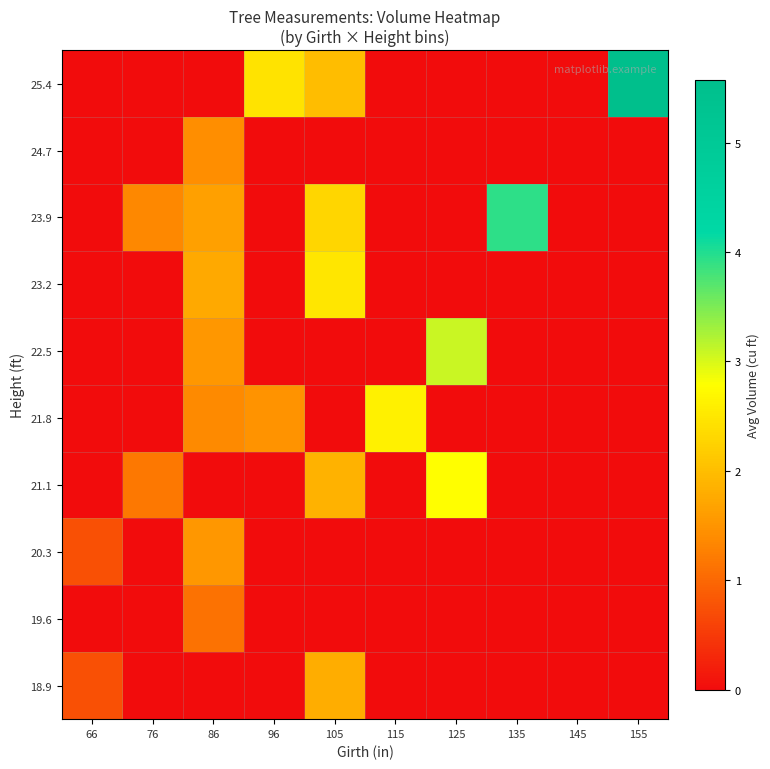

Reading left to right, extract all data points from this chart.

18.9: 66=0.7	76=0.0	86=0.0	96=0.0	105=1.8	115=0.0	125=0.0	135=0.0	145=0.0	155=0.0
19.6: 66=0.0	76=0.0	86=1.1	96=0.0	105=0.0	115=0.0	125=0.0	135=0.0	145=0.0	155=0.0
20.3: 66=0.7	76=0.0	86=1.5	96=0.0	105=0.0	115=0.0	125=0.0	135=0.0	145=0.0	155=0.0
21.1: 66=0.0	76=1.2	86=0.0	96=0.0	105=1.9	115=0.0	125=2.8	135=0.0	145=0.0	155=0.0
21.8: 66=0.0	76=0.0	86=1.4	96=1.5	105=0.0	115=2.6	125=0.0	135=0.0	145=0.0	155=0.0
22.5: 66=0.0	76=0.0	86=1.5	96=0.0	105=0.0	115=0.0	125=3.1	135=0.0	145=0.0	155=0.0
23.2: 66=0.0	76=0.0	86=1.8	96=0.0	105=2.5	115=0.0	125=0.0	135=0.0	145=0.0	155=0.0
23.9: 66=0.0	76=1.4	86=1.6	96=0.0	105=2.3	115=0.0	125=0.0	135=3.9	145=0.0	155=0.0
24.7: 66=0.0	76=0.0	86=1.4	96=0.0	105=0.0	115=0.0	125=0.0	135=0.0	145=0.0	155=0.0
25.4: 66=0.0	76=0.0	86=0.0	96=2.4	105=2.0	115=0.0	125=0.0	135=0.0	145=0.0	155=5.6